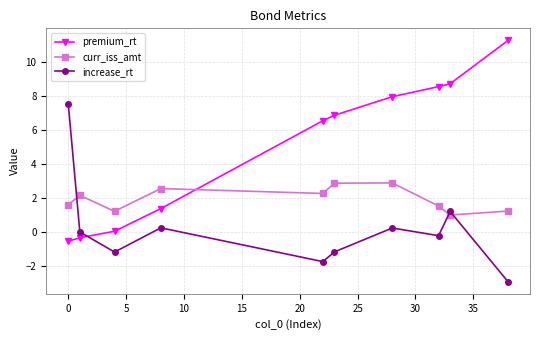

True or false: curr_iss_amt has more than 0 points higher than both neighbors.

True